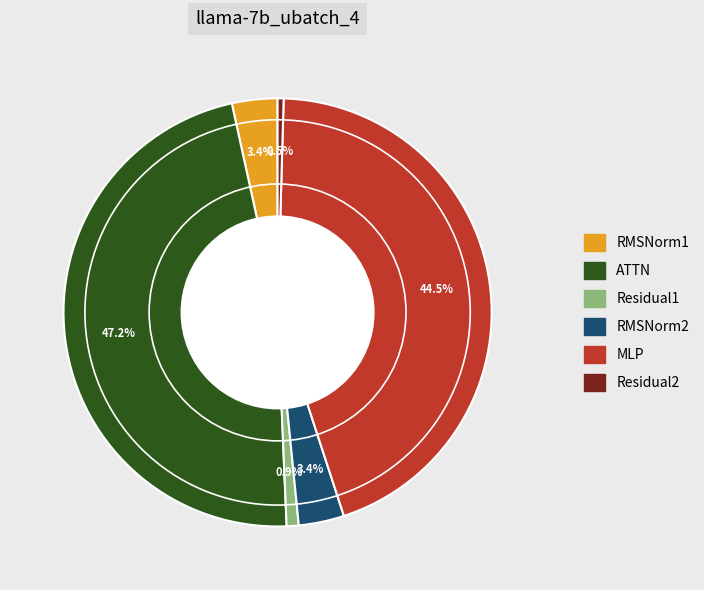

To the nearest percent, what is the combined percentage of RMSNorm2 and RMSNorm1?

7%